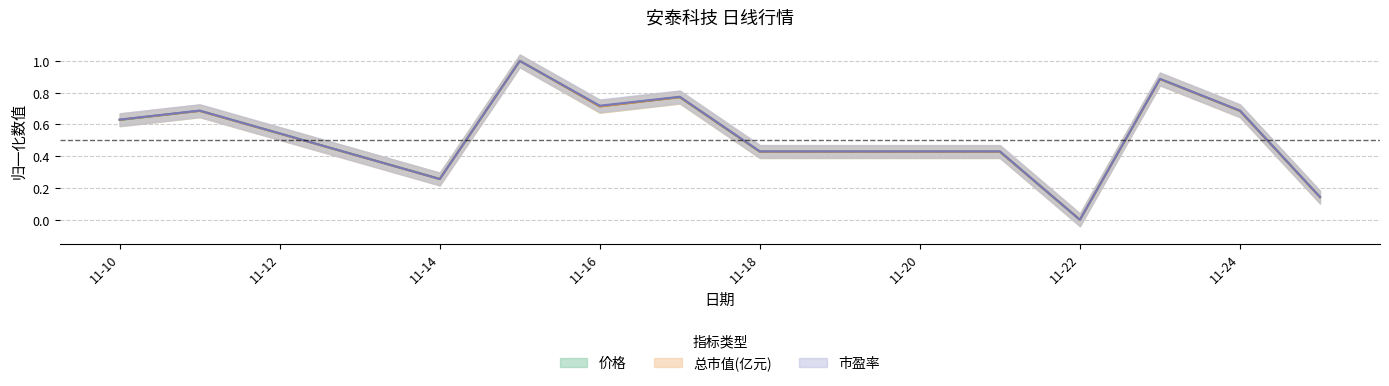

At which category is the sum across all series the highest?

2022-11-15